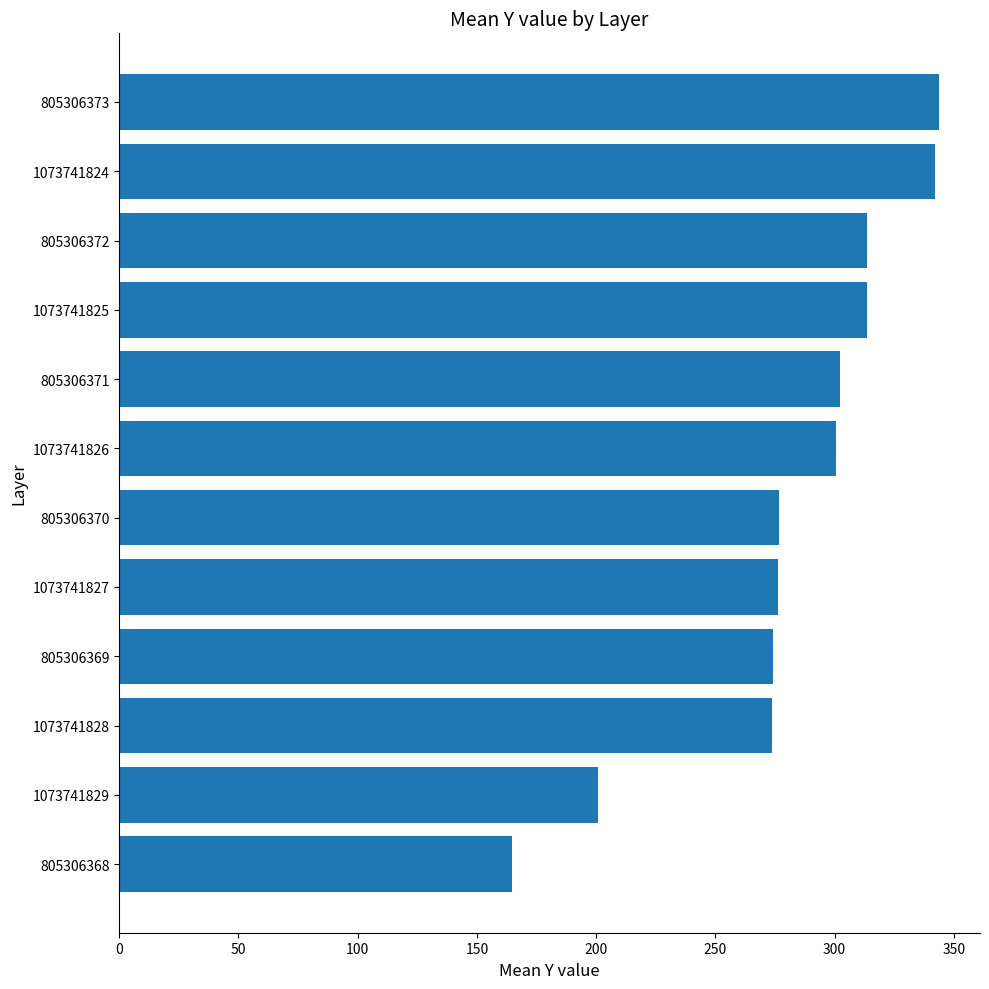

Is it true that the value at 805306371 is 461.7?

False